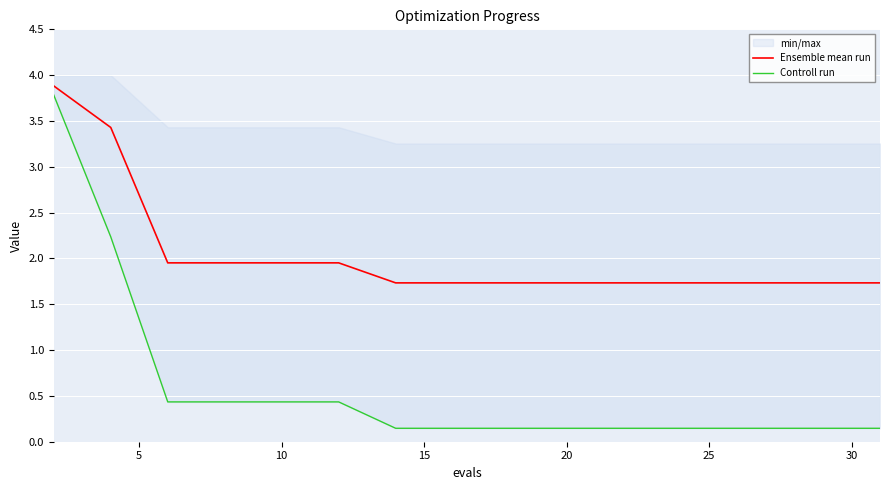

What is the sum of all Controll run values?

9.2